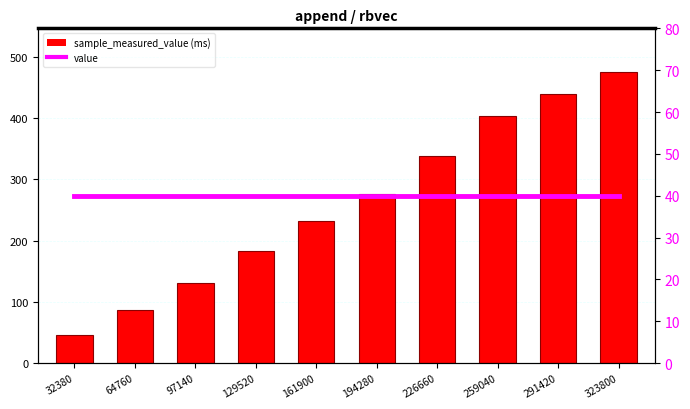

What is the value of the value bar at the 2nd from the left?

40.0